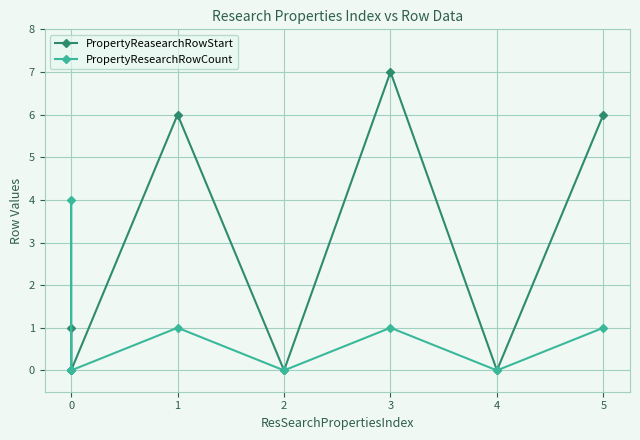

Reading right to left, transcribe all the data shown in this chart.

PropertyReasearchRowStart: 6	0	7	0	6	0	0	1	0
PropertyResearchRowCount: 1	0	1	0	1	0	0	4	0